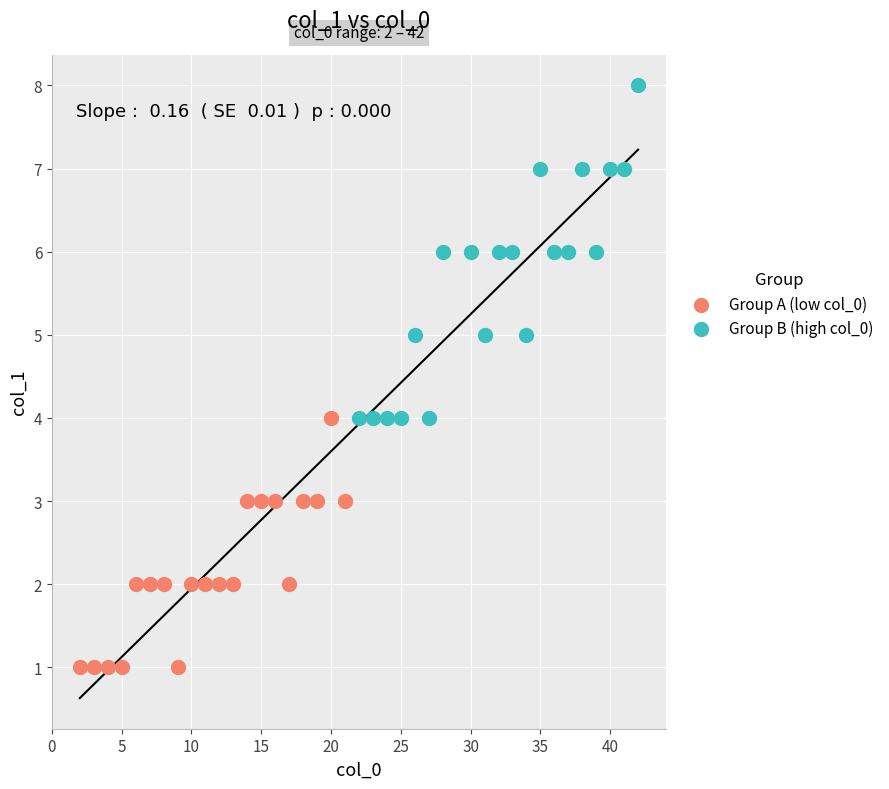

Which series reaches the minimum Y coordinate?

Group A (low col_0)